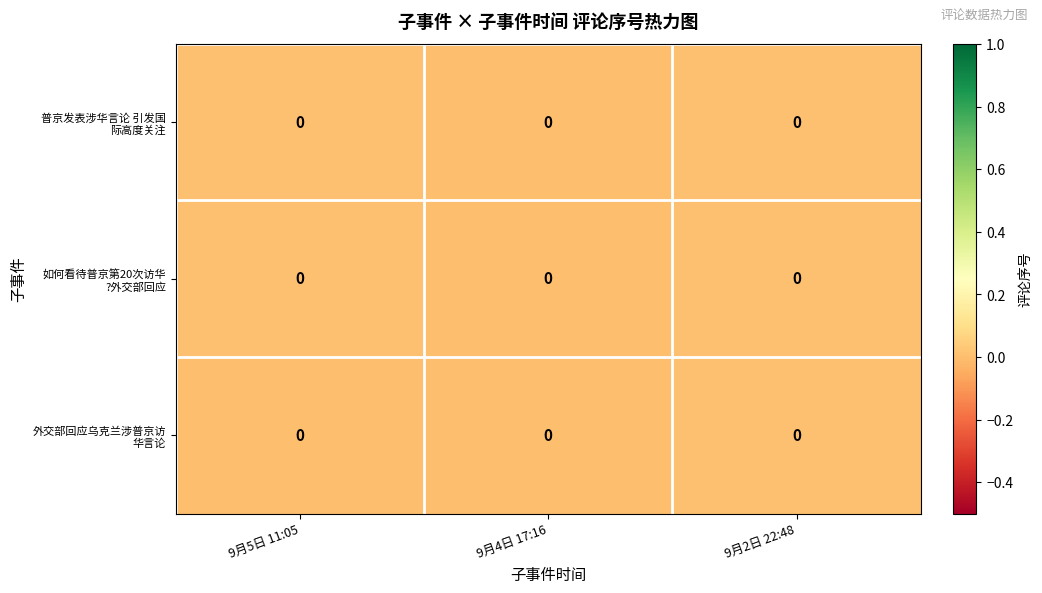

The row_0 series shows 0.0 at 9月5日 11:05. True or false?

True